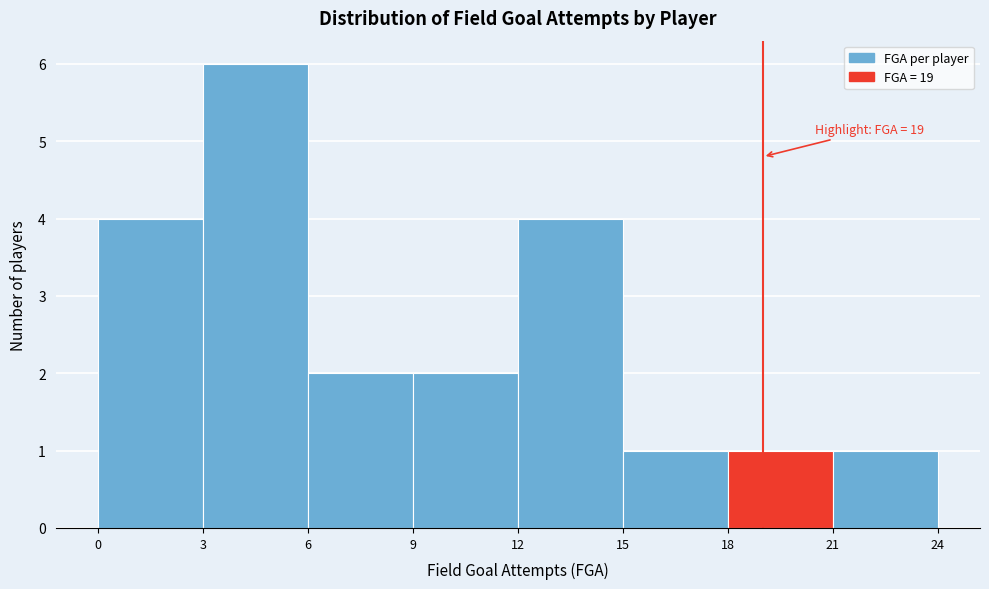

Which range on the x-axis has the tallest bar?

3 to 6